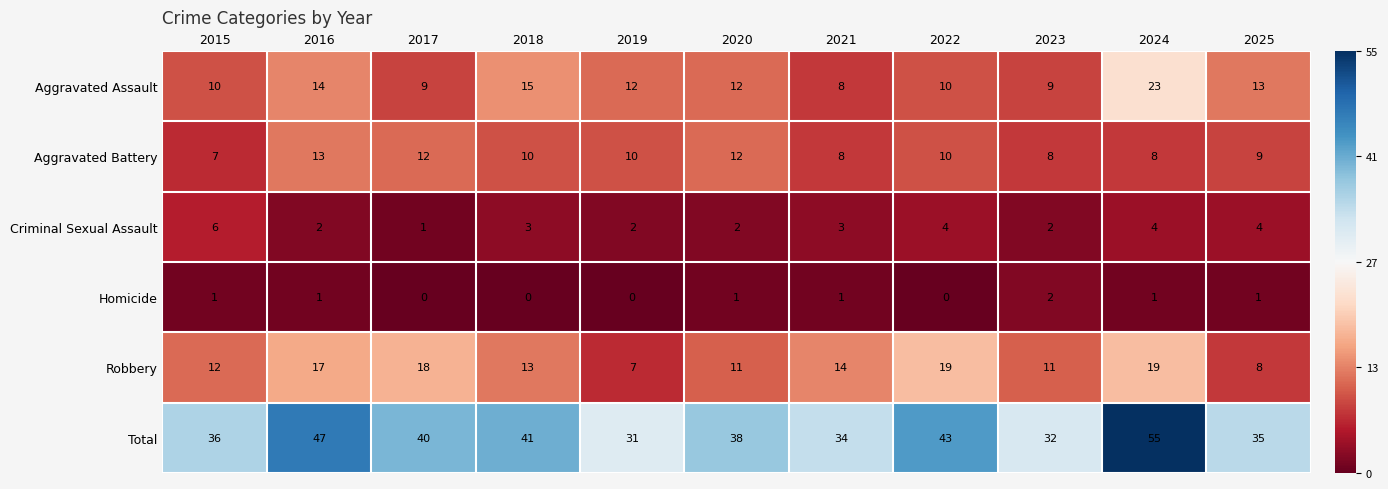

What is the sum of the Robbery values at 2017 and 2024?

37